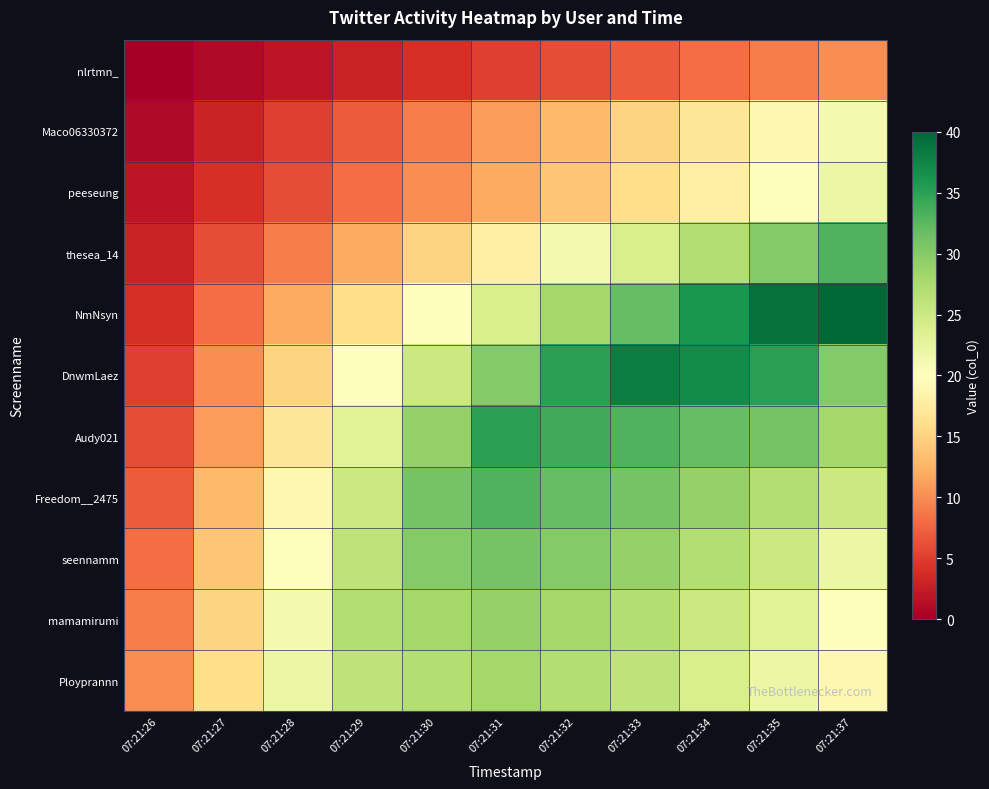

Reading right to left, what are all the values shown in this chart?

nlrtmn_: 07:21:37=10	07:21:35=9	07:21:34=8	07:21:33=7	07:21:32=6	07:21:31=5	07:21:30=4	07:21:29=3	07:21:28=2	07:21:27=1	07:21:26=0
Maco06330372: 07:21:37=21	07:21:35=19	07:21:34=17	07:21:33=15	07:21:32=13	07:21:31=11	07:21:30=9	07:21:29=7	07:21:28=5	07:21:27=3	07:21:26=1
peeseung: 07:21:37=22	07:21:35=20	07:21:34=18	07:21:33=16	07:21:32=14	07:21:31=12	07:21:30=10	07:21:29=8	07:21:28=6	07:21:27=4	07:21:26=2
thesea_14: 07:21:37=33	07:21:35=30	07:21:34=27	07:21:33=24	07:21:32=21	07:21:31=18	07:21:30=15	07:21:29=12	07:21:28=9	07:21:27=6	07:21:26=3
NmNsyn: 07:21:37=40	07:21:35=39	07:21:34=36	07:21:33=32	07:21:32=28	07:21:31=24	07:21:30=20	07:21:29=16	07:21:28=12	07:21:27=8	07:21:26=4
DnwmLaez: 07:21:37=30	07:21:35=35	07:21:34=37	07:21:33=38	07:21:32=35	07:21:31=30	07:21:30=25	07:21:29=20	07:21:28=15	07:21:27=10	07:21:26=5
Audy021: 07:21:37=28	07:21:35=31	07:21:34=32	07:21:33=33	07:21:32=34	07:21:31=35	07:21:30=29	07:21:29=23	07:21:28=17	07:21:27=11	07:21:26=6
Freedom__2475: 07:21:37=25	07:21:35=27	07:21:34=29	07:21:33=31	07:21:32=32	07:21:31=33	07:21:30=31	07:21:29=25	07:21:28=19	07:21:27=13	07:21:26=7
seennamm: 07:21:37=22	07:21:35=25	07:21:34=27	07:21:33=29	07:21:32=30	07:21:31=31	07:21:30=30	07:21:29=26	07:21:28=20	07:21:27=14	07:21:26=8
mamamirumi: 07:21:37=20	07:21:35=23	07:21:34=25	07:21:33=27	07:21:32=28	07:21:31=29	07:21:30=28	07:21:29=27	07:21:28=21	07:21:27=15	07:21:26=9
Ployprannn: 07:21:37=19	07:21:35=22	07:21:34=24	07:21:33=26	07:21:32=27	07:21:31=28	07:21:30=27	07:21:29=26	07:21:28=22	07:21:27=16	07:21:26=10